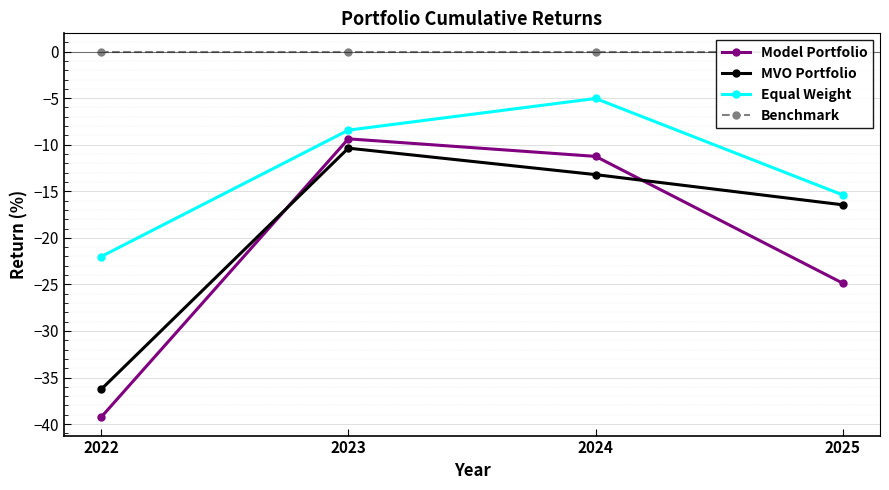

What is the value of the Equal Weight point at the 4th from the left?

-15.4